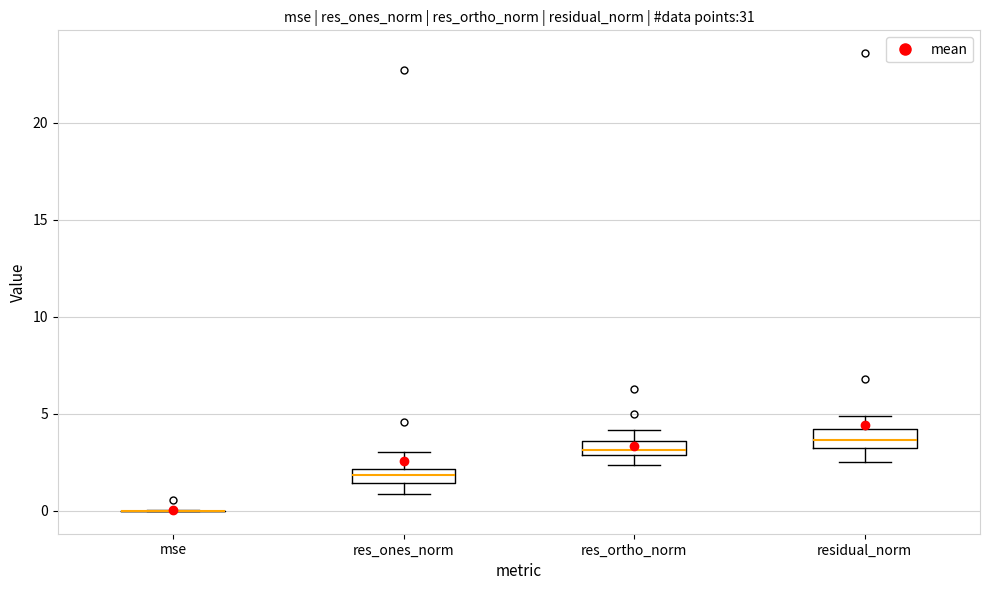

Where is the lower edge of the box for res_ortho_norm on the y-axis? The values are not printed on the chart, so give them approximately, as read against the axis.

3.0